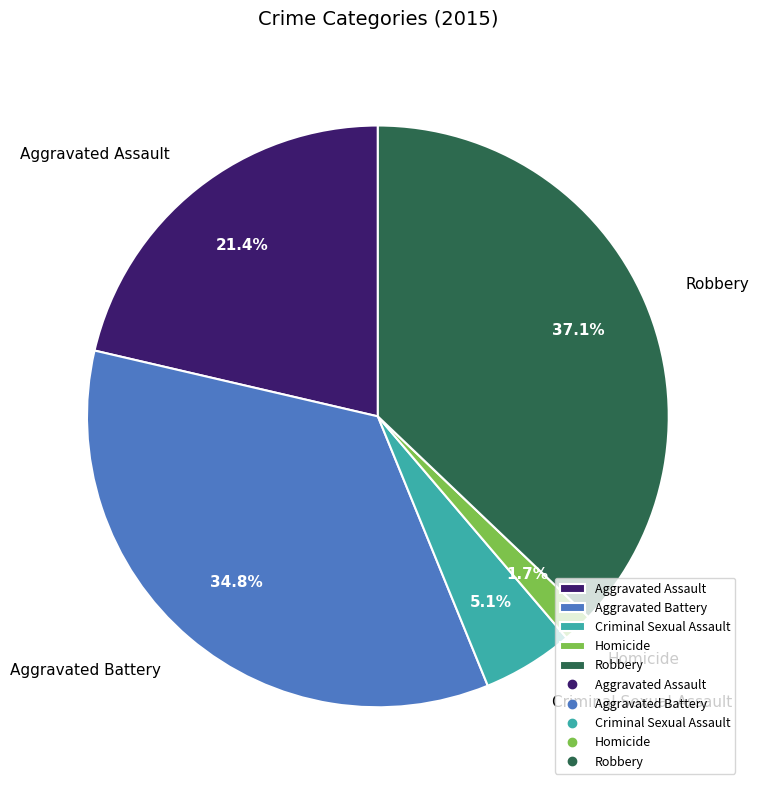

To the nearest percent, what is the combined percentage of Criminal Sexual Assault and Aggravated Assault?

26%